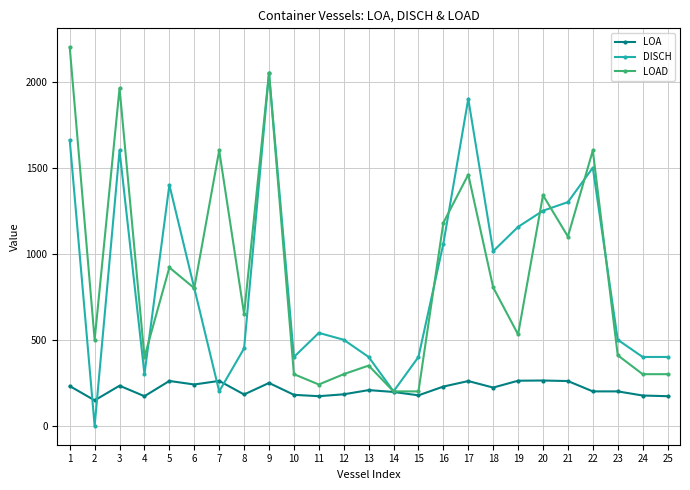

Rank the series at 22 from highest to lowest value.

LOAD, DISCH, LOA